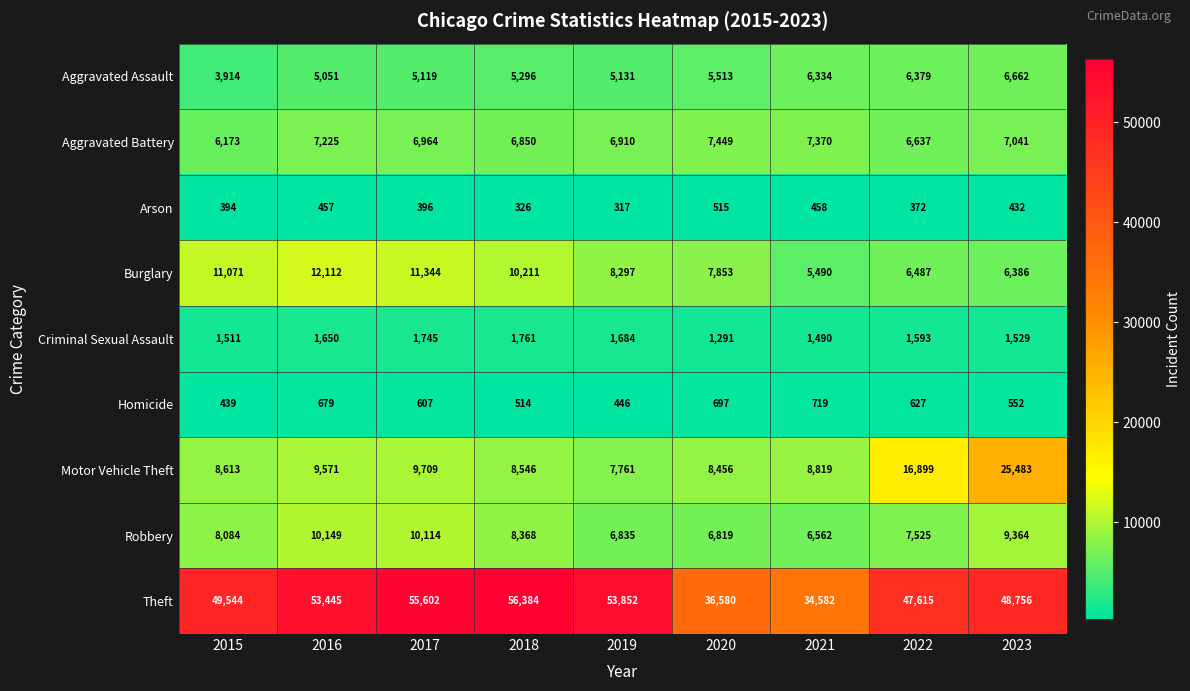

At how many categories does at least one series exceed 45215?

7